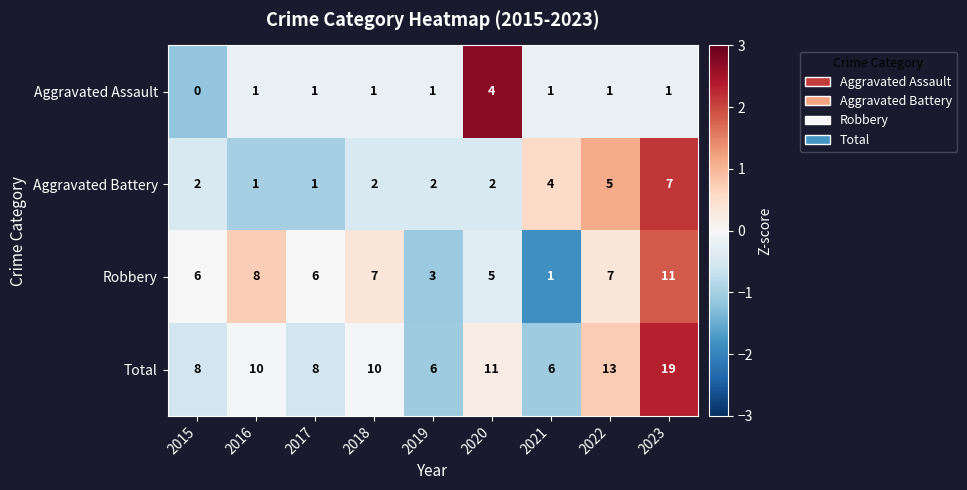

At how many categories does at least one series exceed 0?

9